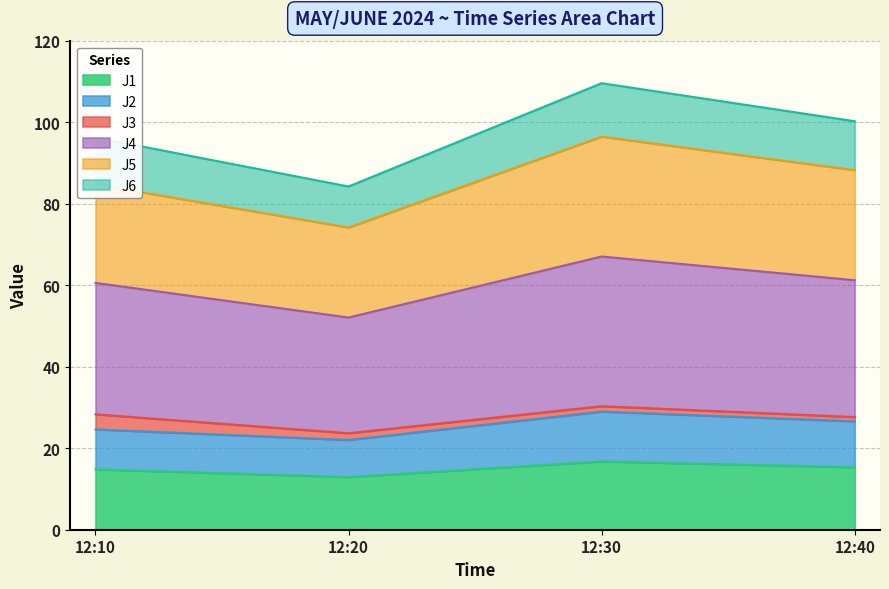

Is the value of J2 at 12:40 greater than the value of J4 at 12:40?

No